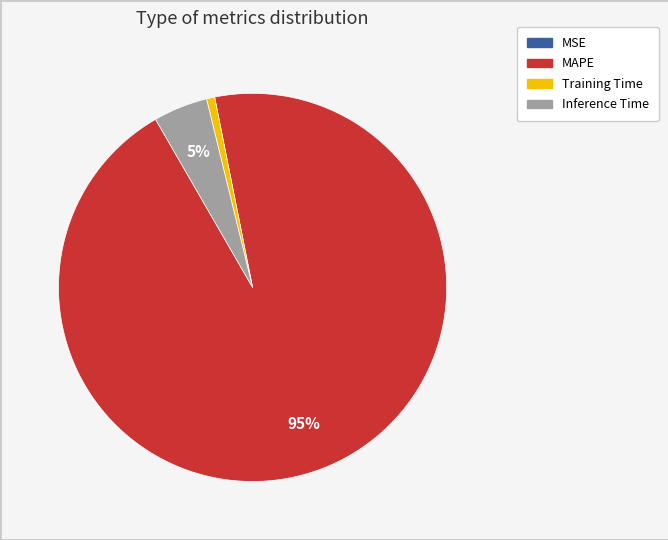

Which has a higher value, Inference Time or Training Time?

Inference Time